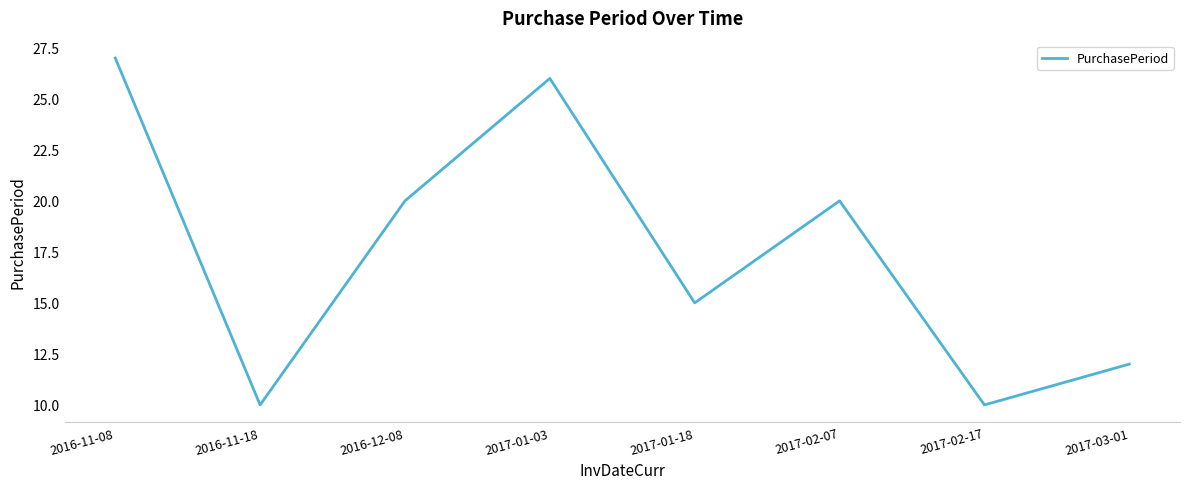

What is the change in value from 2016-11-18 to 2017-01-18?

+5